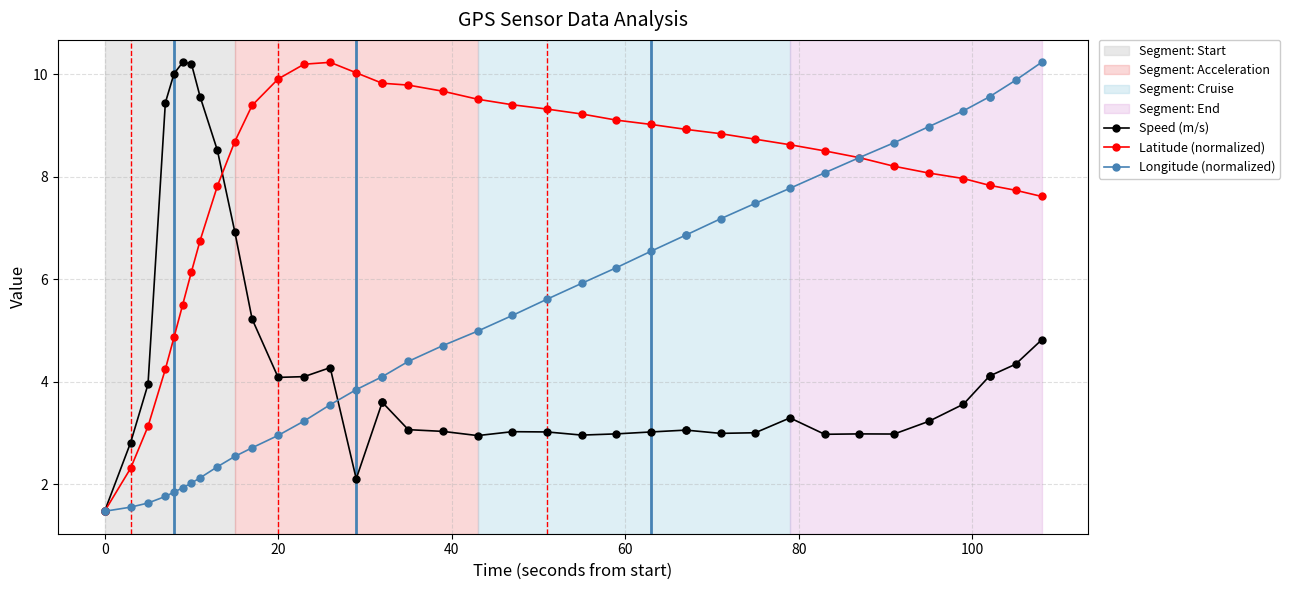

Which series has the widest spread of values?

Speed (m/s)